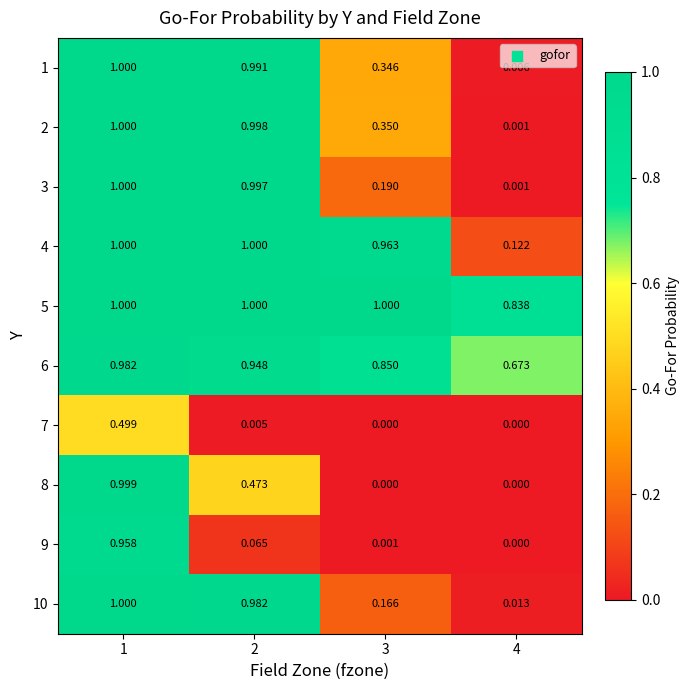

Is the value of 1 at 2 greater than the value of 3 at 2?

No